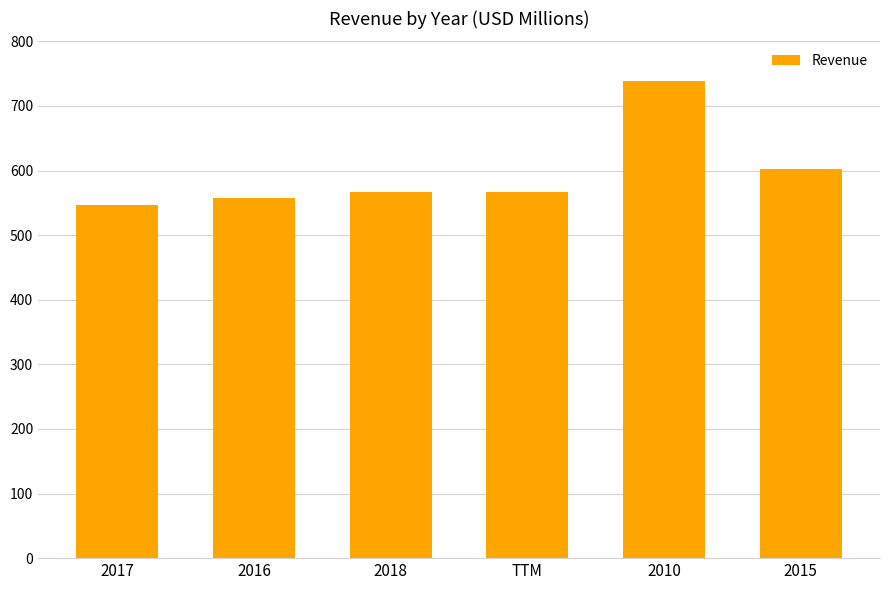

What is the maximum value shown in the chart?

738